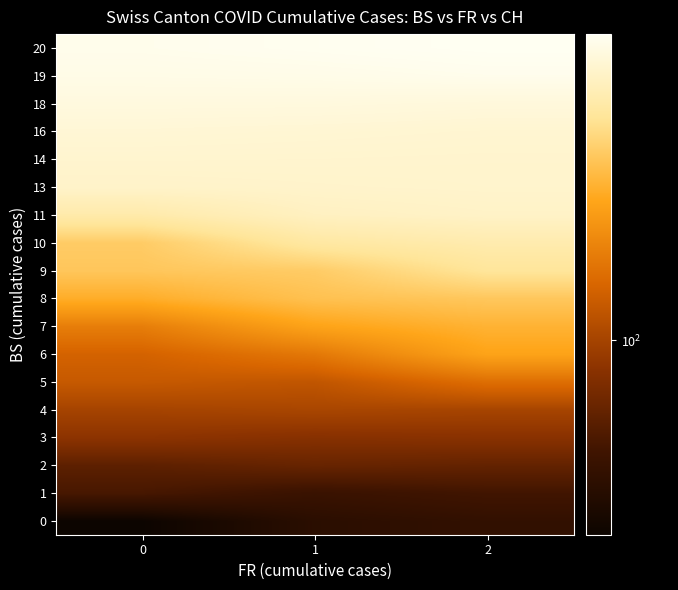

Reading left to right, list all the values displayed in this chart.

0: 0=51.0	1=60.5	2=63.1
1: 0=70.0	1=65.7	2=68.4
2: 0=76.0	1=79.0	2=77.9
3: 0=91.0	1=89.0	2=89.8
4: 0=100.0	1=101.3	2=100.3
5: 0=113.0	1=110.7	2=125.9
6: 0=119.0	1=131.8	2=160.0
7: 0=135.0	1=160.0	2=171.5
8: 0=167.5	1=183.0	2=188.0
9: 0=187.5	1=192.0	2=217.0
10: 0=192.0	1=222.5	2=231.0
11: 0=228.4	1=245.3	2=250.0
13: 0=251.9	1=253.7	2=255.0
14: 0=257.0	1=256.7	2=256.0
16: 0=262.2	1=260.7	2=259.0
18: 0=269.7	1=269.3	2=267.0
19: 0=277.8	1=279.0	2=282.0
20: 0=282.0	1=285.0	2=288.0